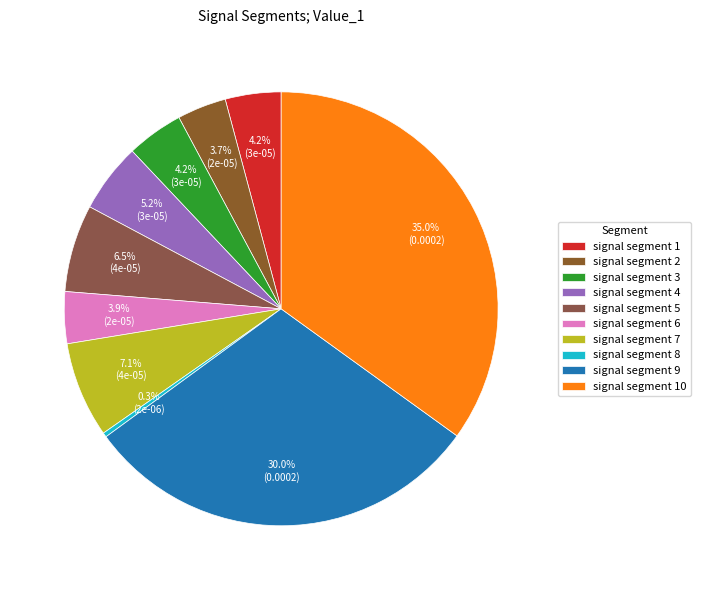

True or false: signal segment 8 accounts for 0% of the total.

True